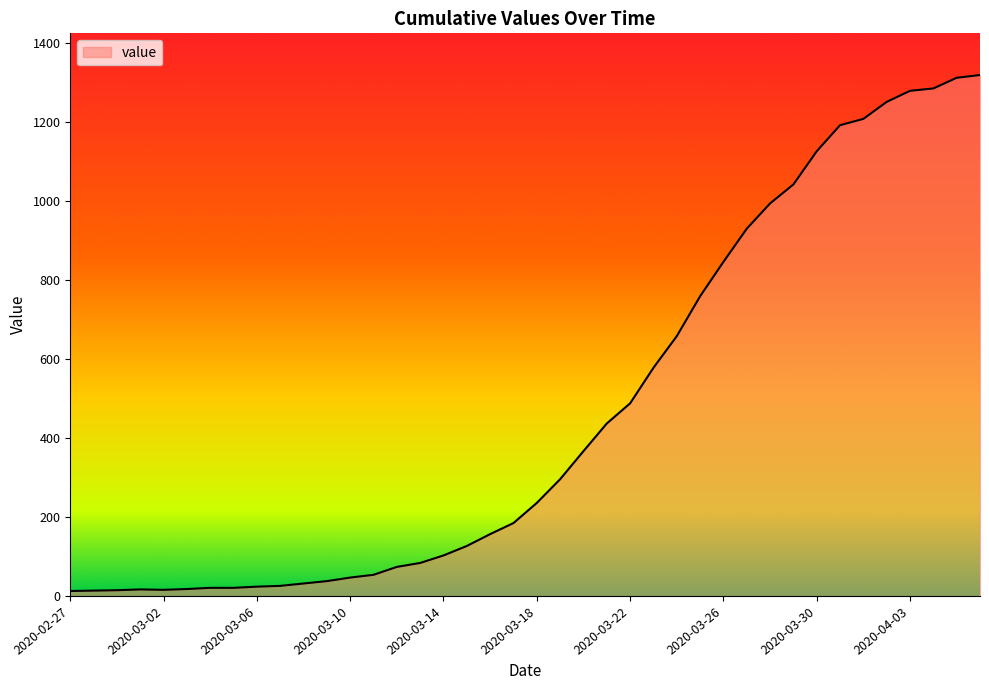

What is the greatest value displayed?

1319